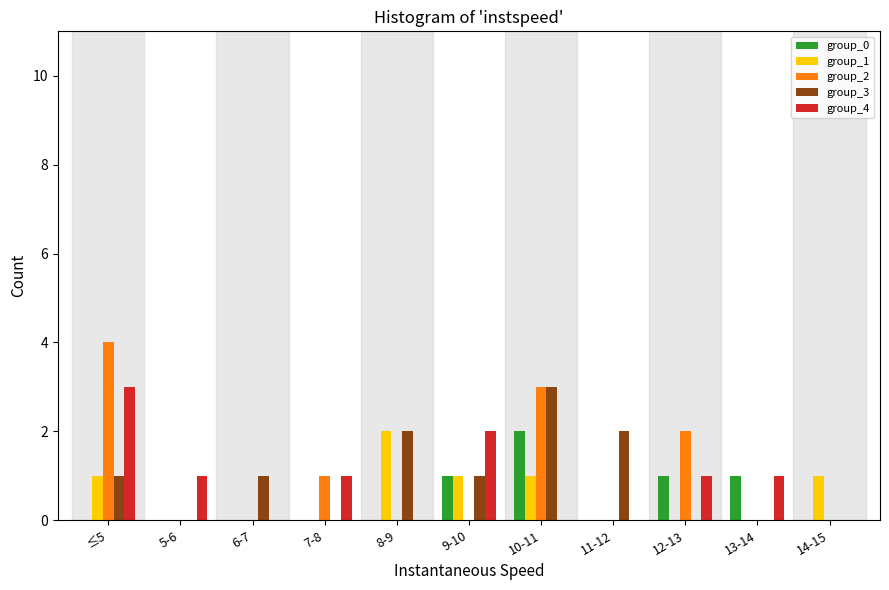

Which series changed the most between 9-10 and 14-15?

group_4